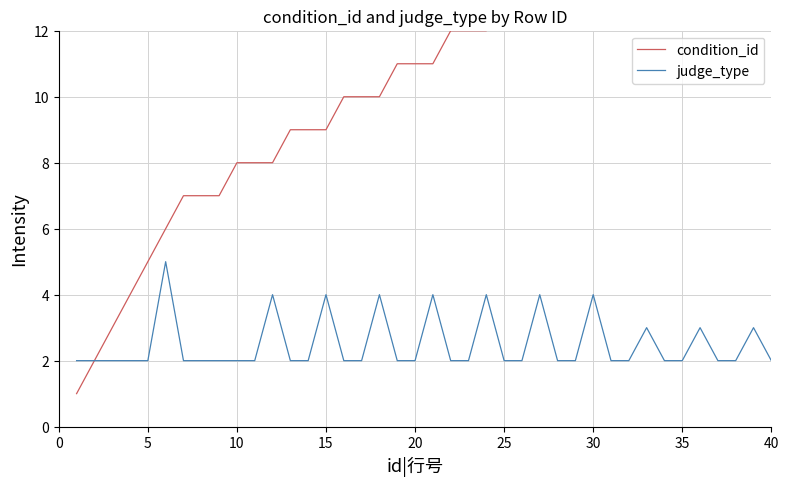

The judge_type series shows 2 at 40. True or false?

True